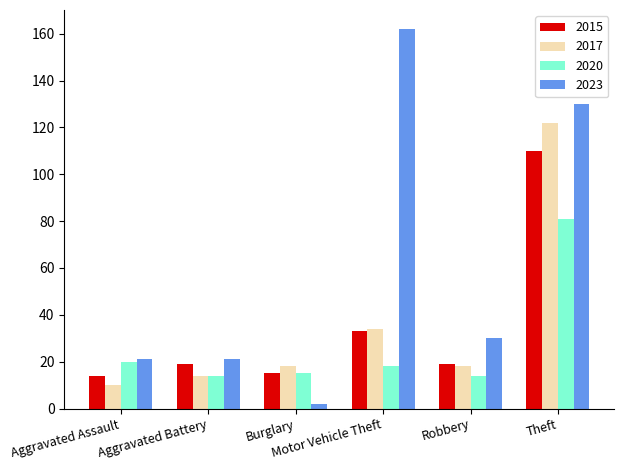

What is the label of the 5th bar from the left?

Robbery